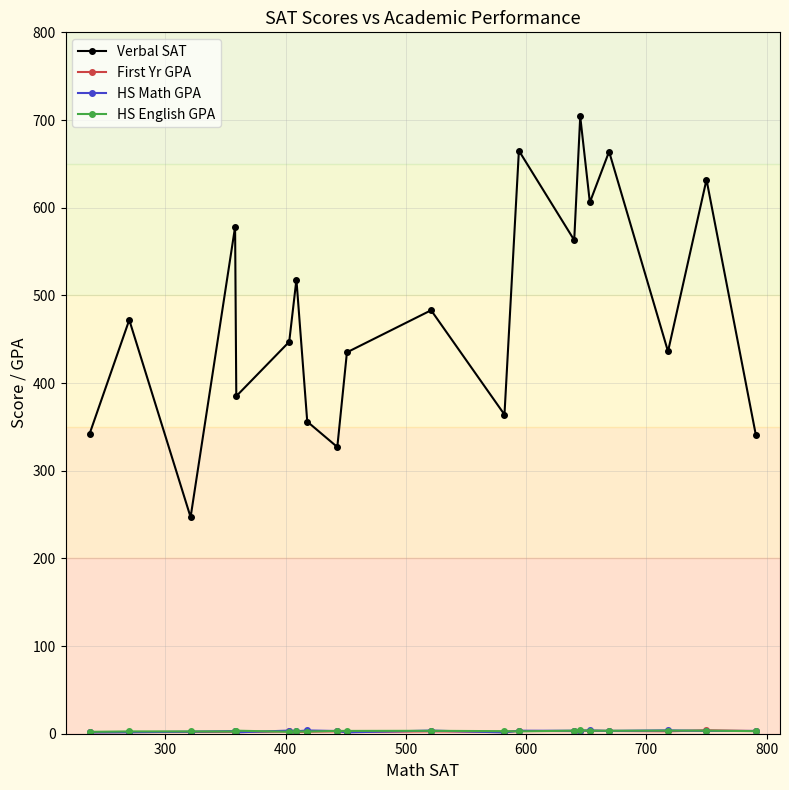

Which series has the largest range (max minus min)?

Verbal SAT